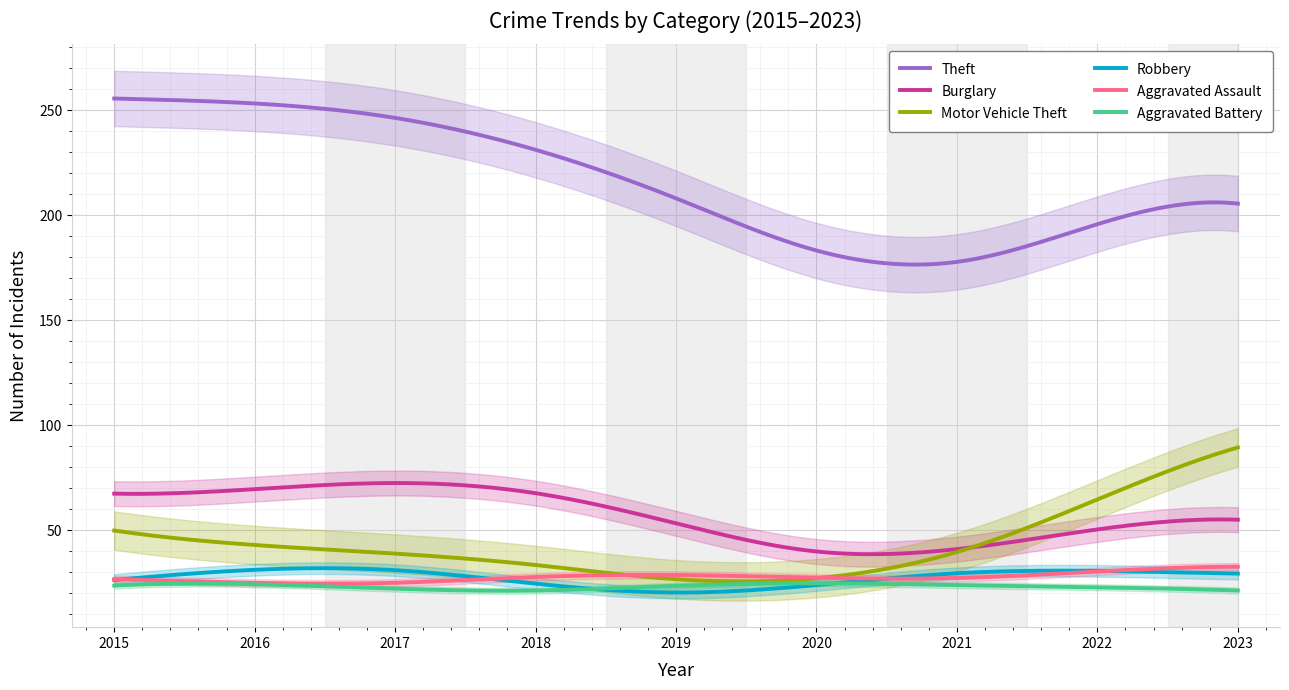

What is the minimum value for Theft?

176.4